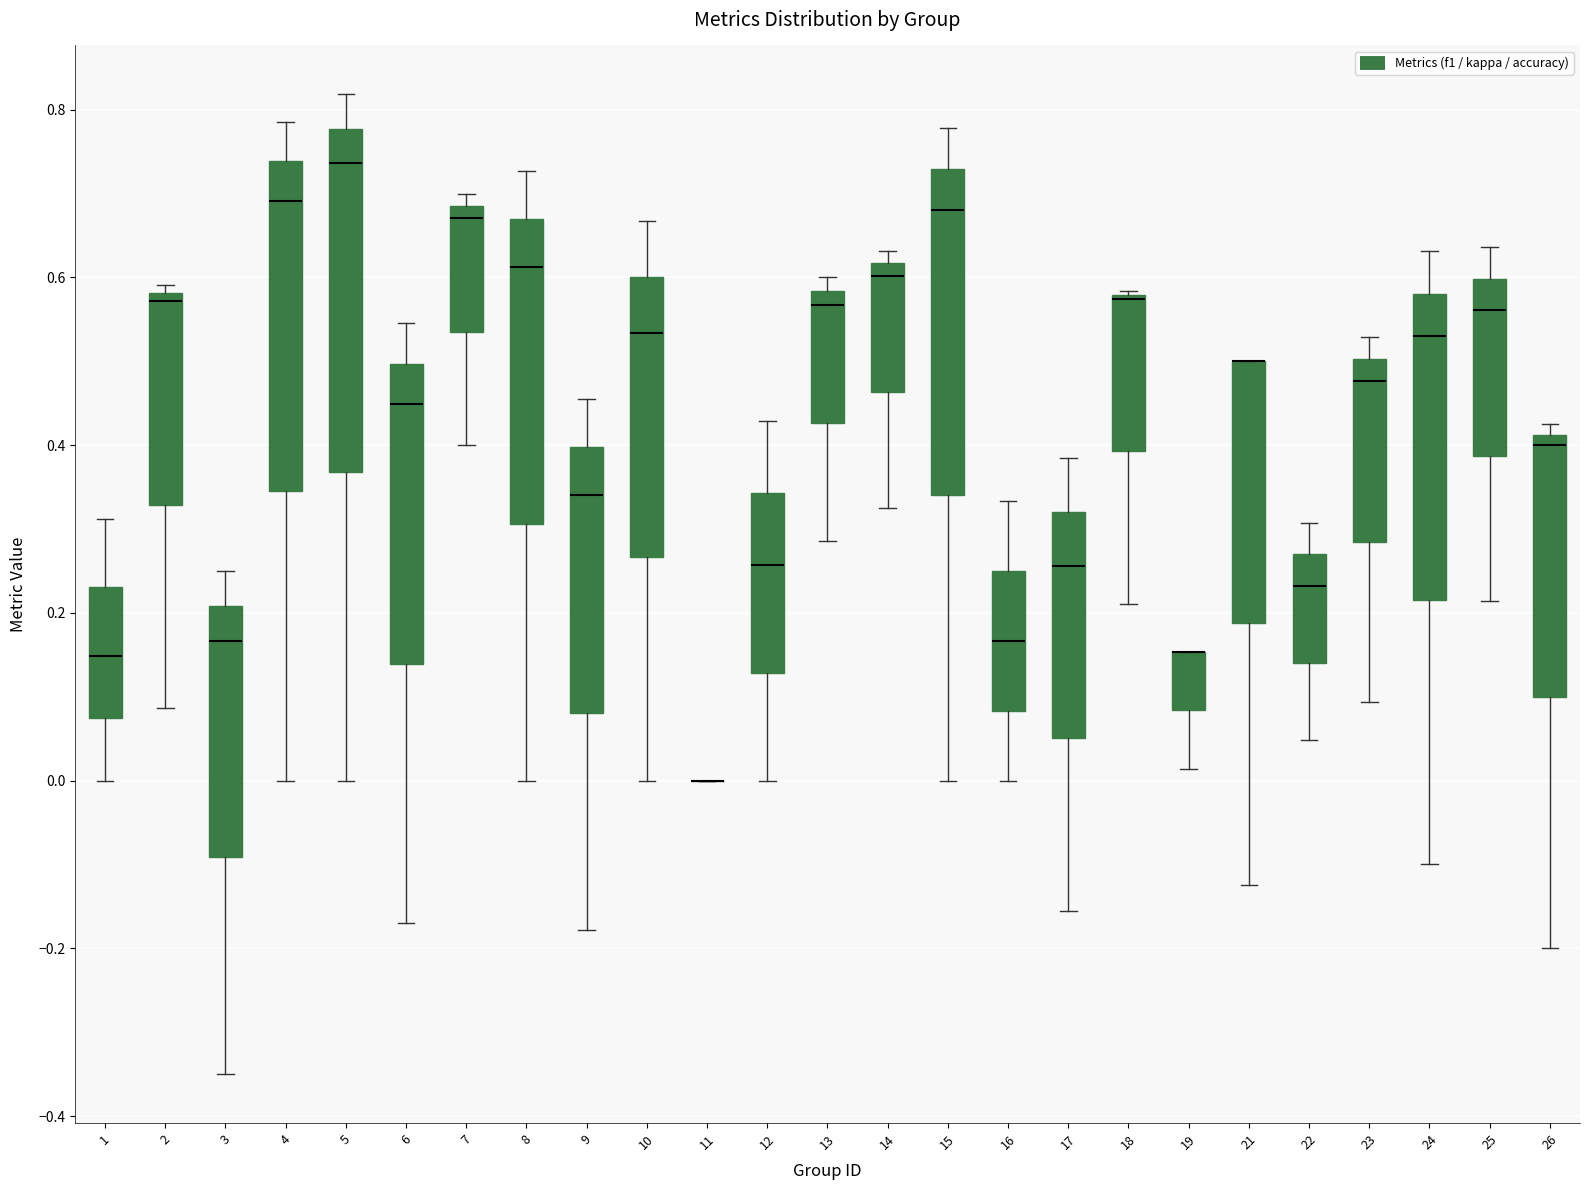

Where is the lower edge of the box at x = 21 on the y-axis? The values are not printed on the chart, so give them approximately, as read against the axis.

0.18